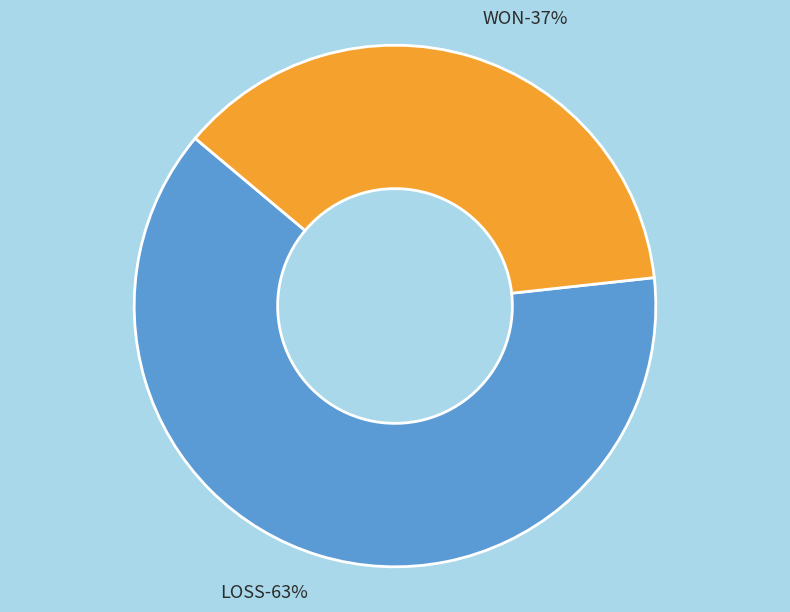

To the nearest percent, what is the average slice percentage?

50%